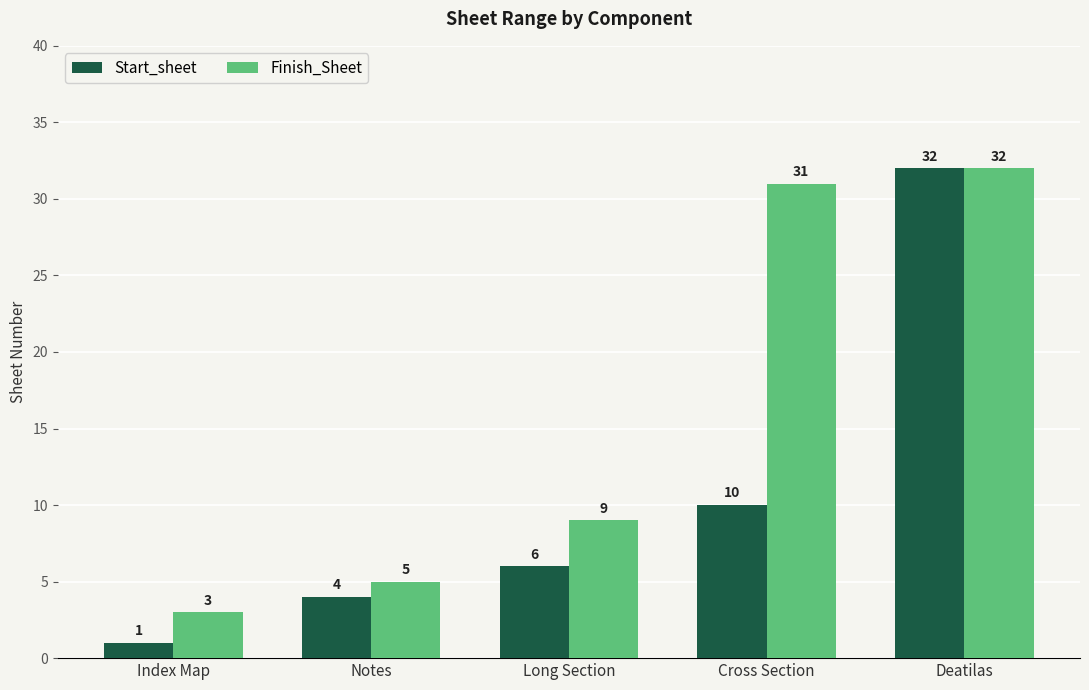

What is the label of the 4th bar from the left?

Cross Section